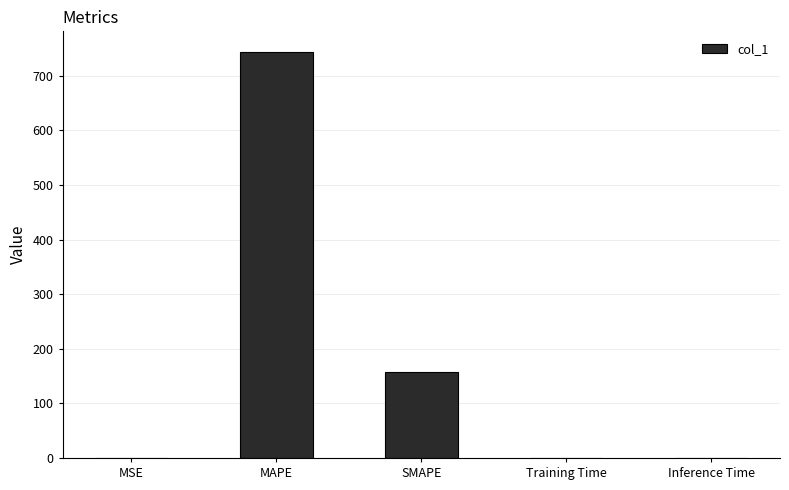

What is the greatest value displayed?

743.9